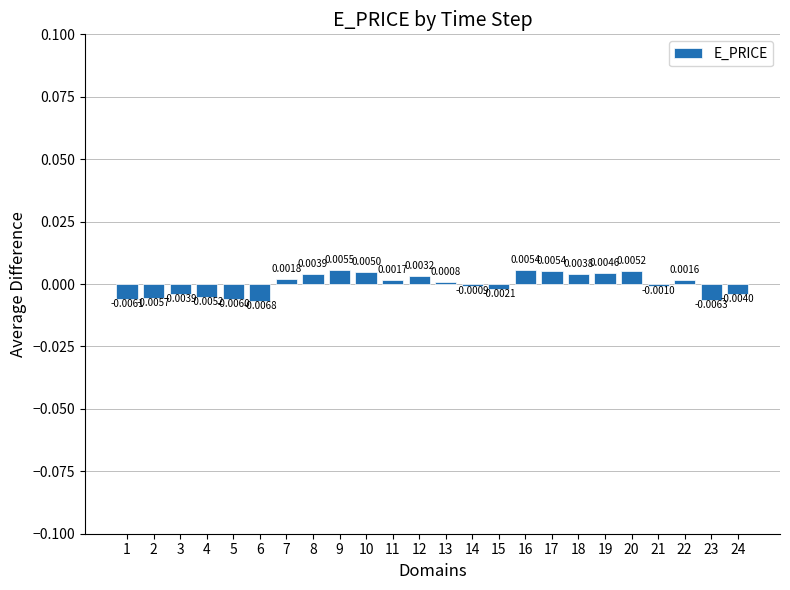

Between 12 and 23, which is larger?

12